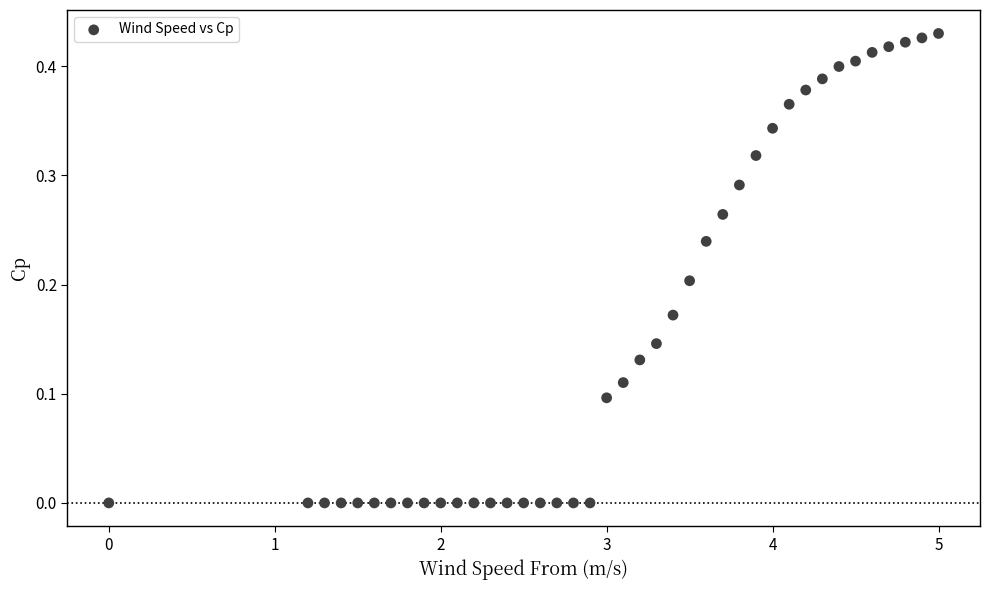

What is the range of X values (max minus min)?

5.0